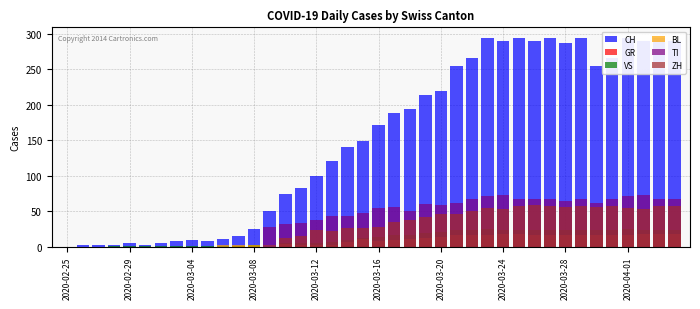

How many bars are there in total?

240